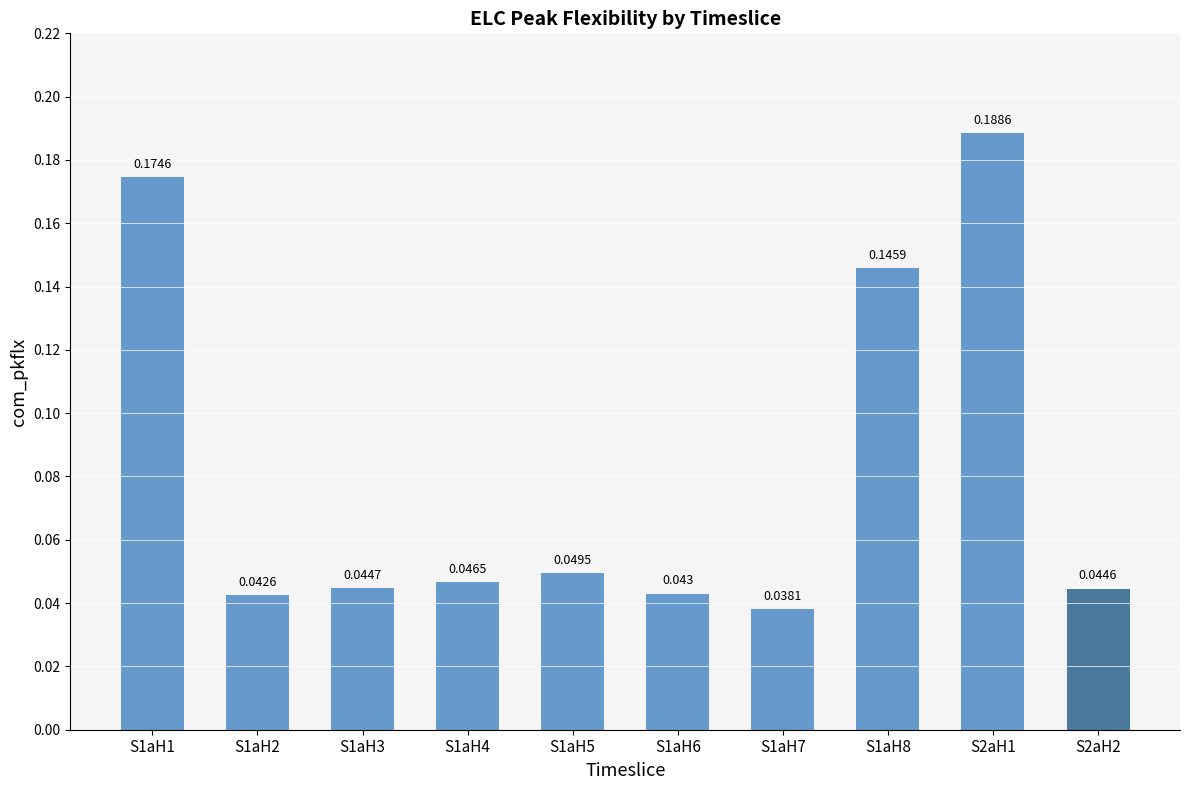

Reading right to left, extract all data points from this chart.

0.0	0.2	0.1	0.0	0.0	0.0	0.0	0.0	0.0	0.2